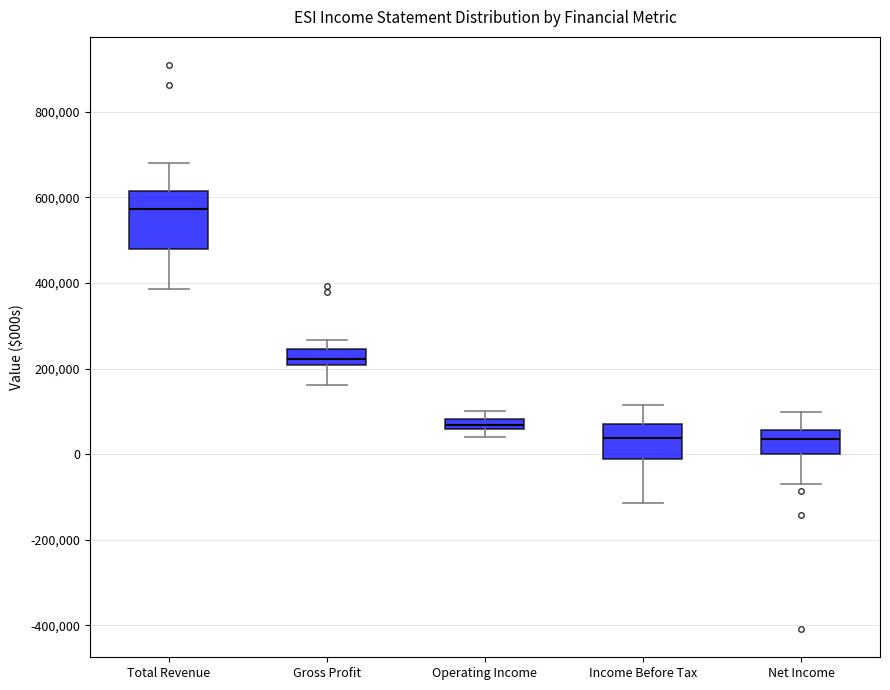

Where does the median line of the box for Net Income sit on the y-axis? The values are not printed on the chart, so give them approximately, as read against the axis.

40000